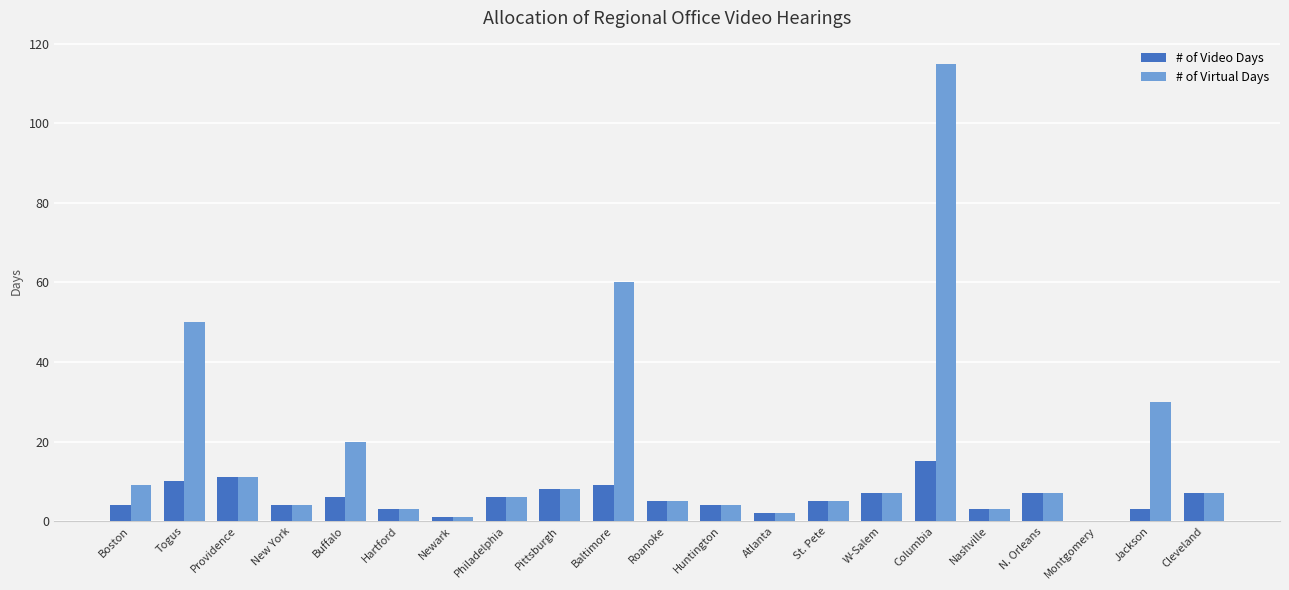

What is the sum of all # of Video Days values?

120